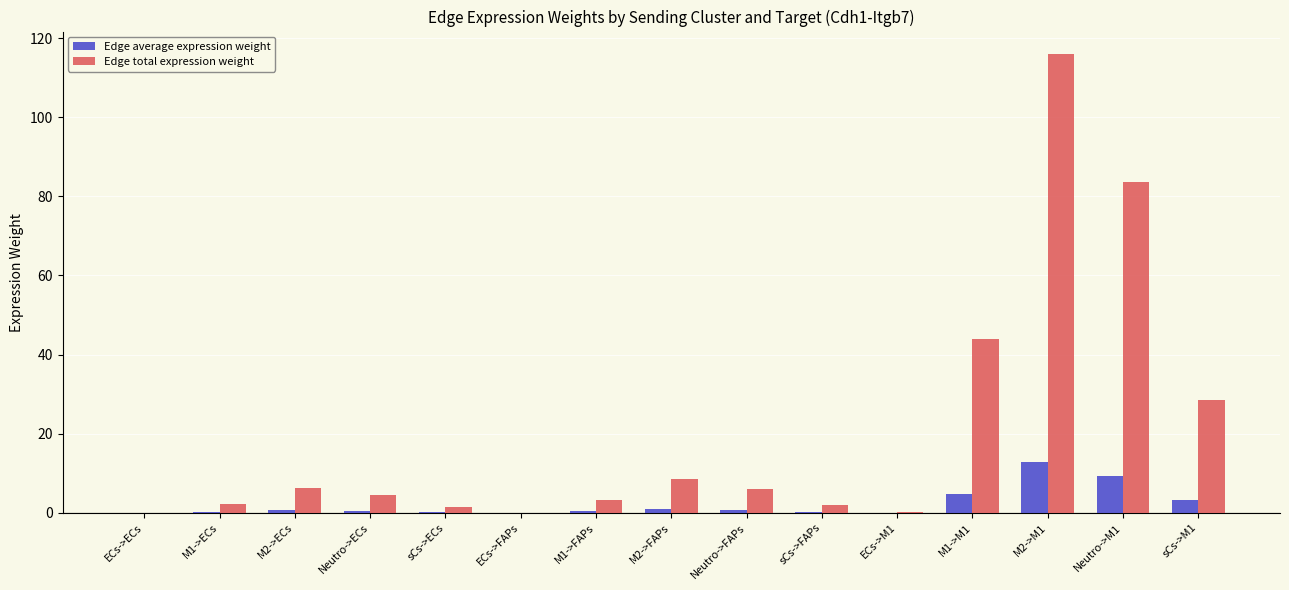

The value of Edge total expression weight at sCs->M1 is 39.7. True or false?

False